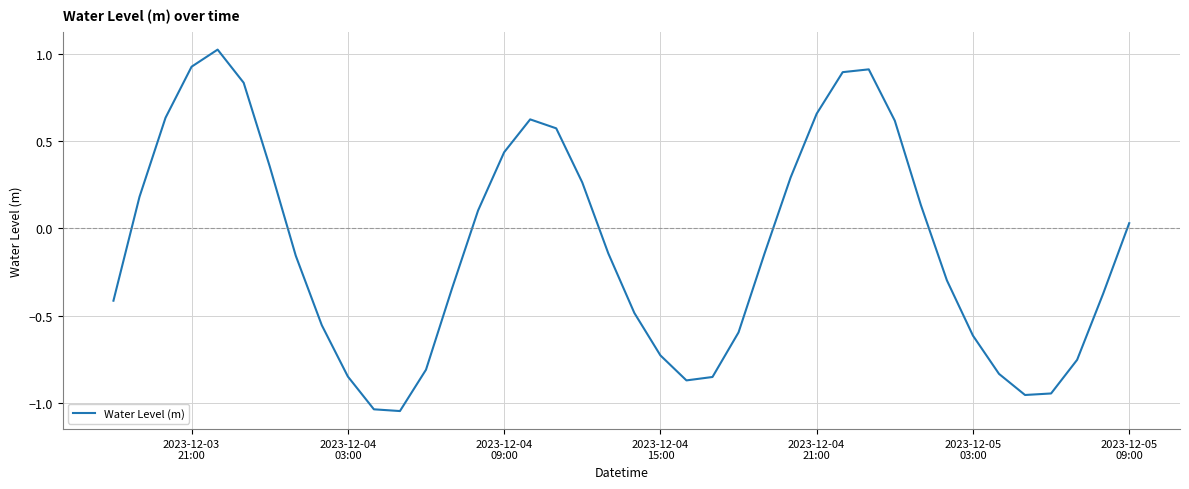

What is the maximum value shown in the chart?

1.0